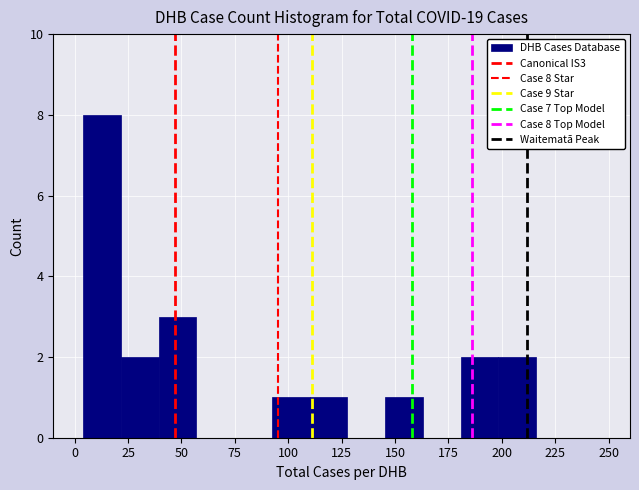

Around what value on the x-axis is the tallest bar? Give the approximate position of its centre, as read against the axis.

15